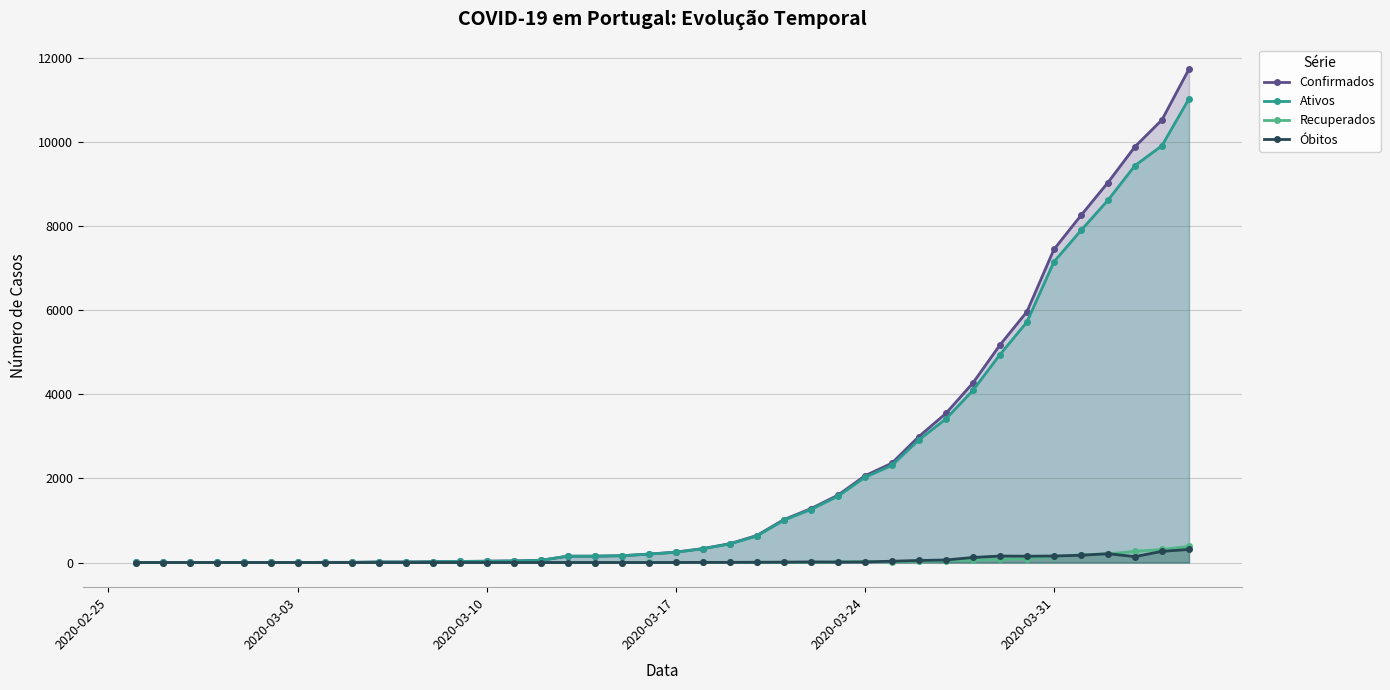

What is the highest value of the Ativos series?

11025